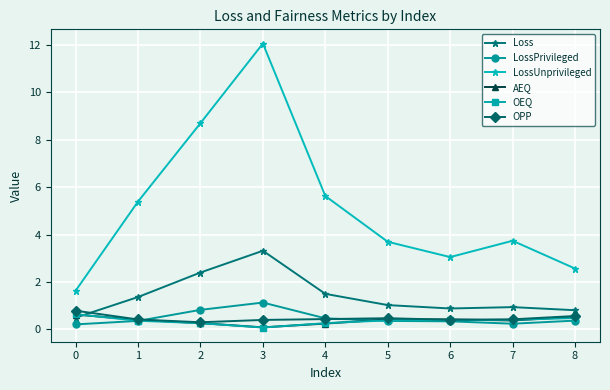

What is the value of the OEQ point at the 6th from the left?

0.4